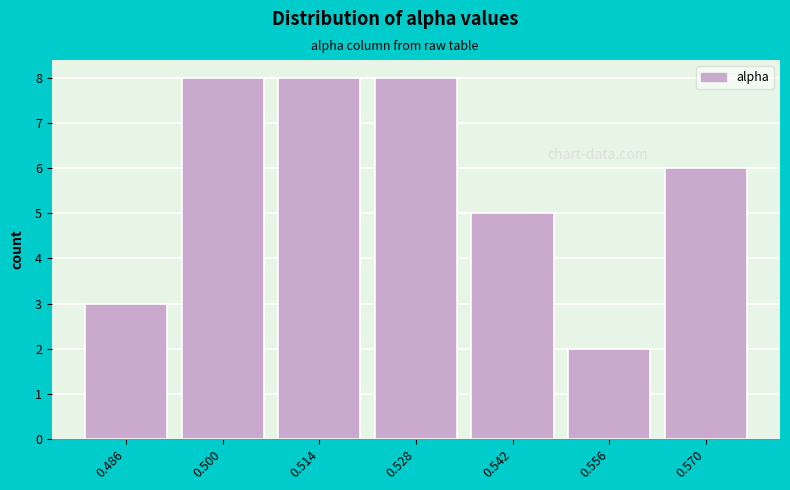

Reading left to right, transcribe this chart: for each bar, give the range it covers on the x-axis and its height. Neither the bar edges nor the heights are printed on the chart, so give them approximately, as read against the axes.

0.480 to 0.494: 3
0.494 to 0.506: 8
0.506 to 0.520: 8
0.520 to 0.534: 8
0.534 to 0.548: 5
0.548 to 0.562: 2
0.562 to 0.576: 6